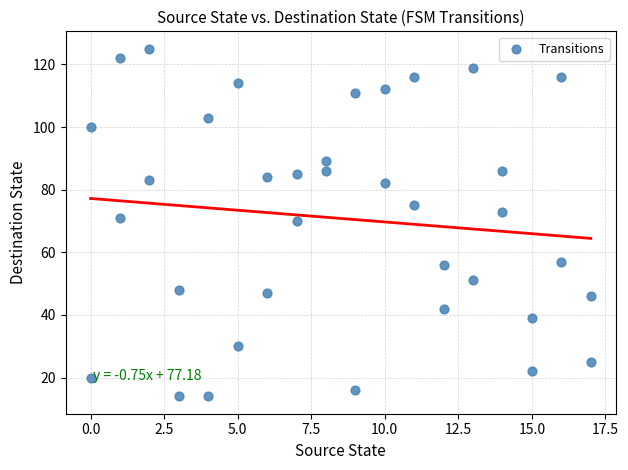

What is the range of X values (max minus min)?

17